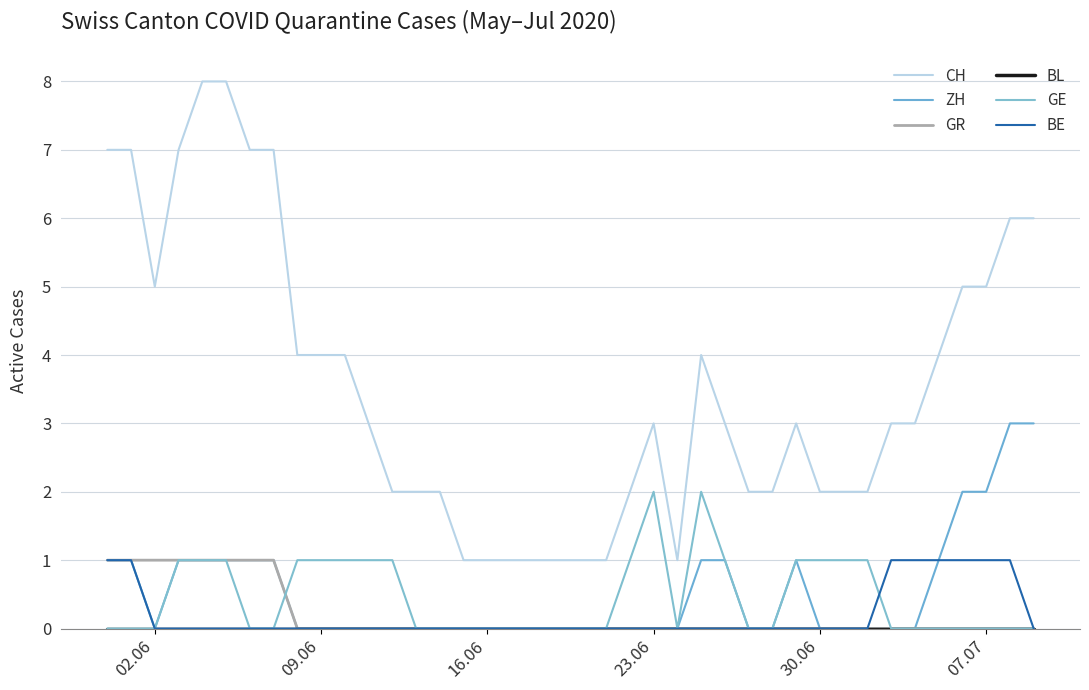

True or false: BL and GR intersect in this chart.

False